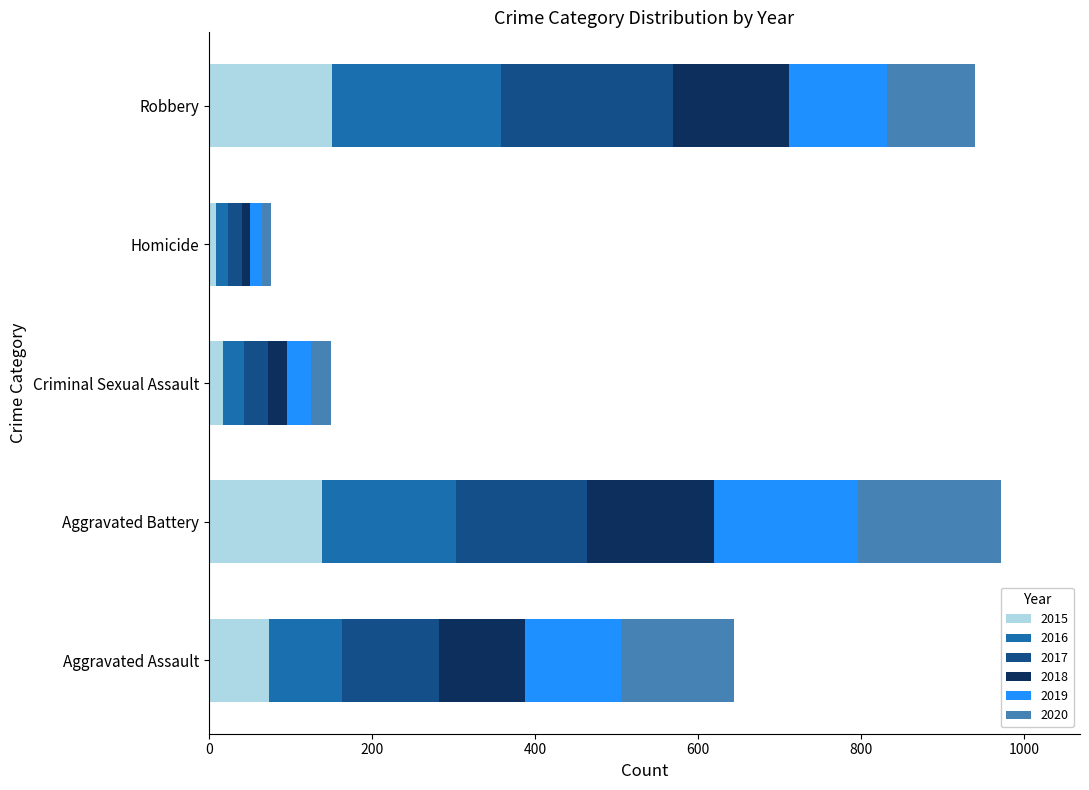

What is the sum of all 2015 values?

391